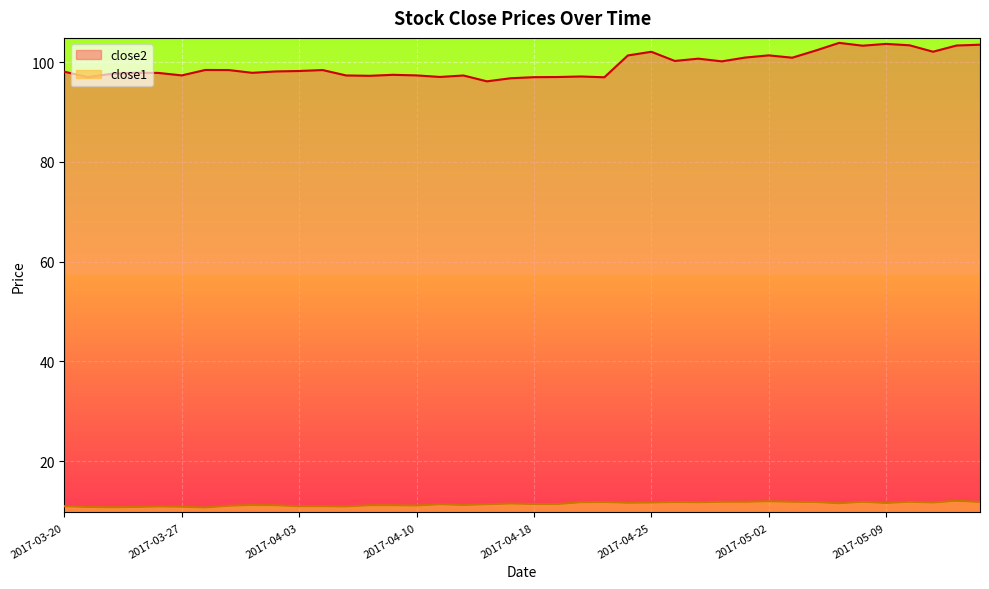

Between 2017-04-21 and 2017-05-02, which series saw the biggest shift?

close2